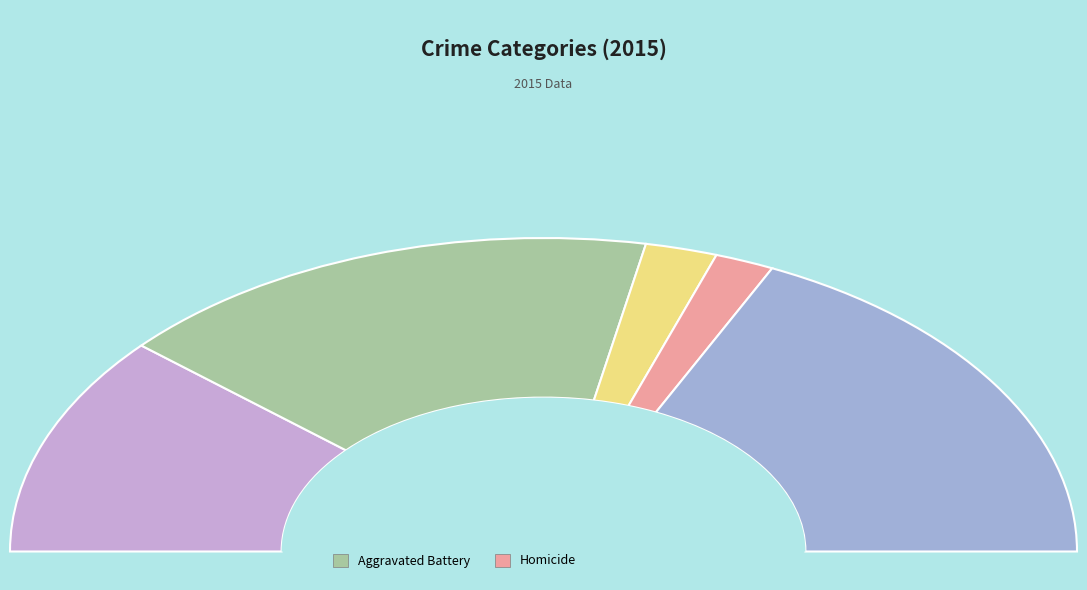

Does Robbery represent more than half of the total?

No